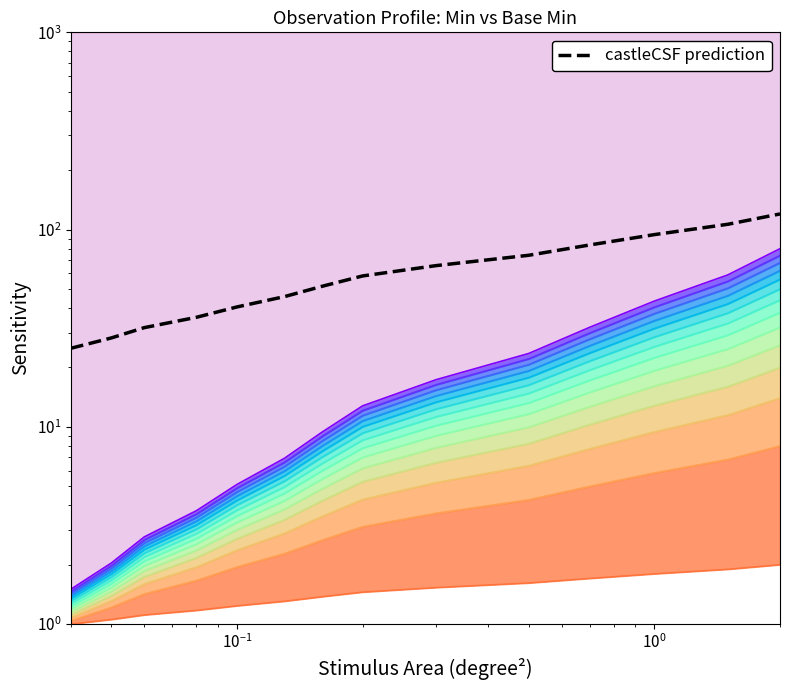

Reading right to left, list all the values displayed in this chart.

Level 0 (Min=0): 2.0	1.9	1.8	1.7	1.6	1.5	1.5	1.4	1.3	1.2	1.2	1.1	1.1	1.0
Level 12 (Base Min=1): 74.0	54.7	40.5	29.9	22.1	16.4	12.1	8.9	6.6	4.9	3.6	2.7	2.0	1.5
Level 13 (Base Min=1): 80.0	58.9	43.4	32.0	23.5	17.3	12.8	9.4	6.9	5.1	3.8	2.8	2.0	1.5
castleCSF prediction: 120.0	106.4	94.3	83.6	74.1	65.6	58.2	51.6	45.7	40.5	35.9	31.8	28.2	25.0